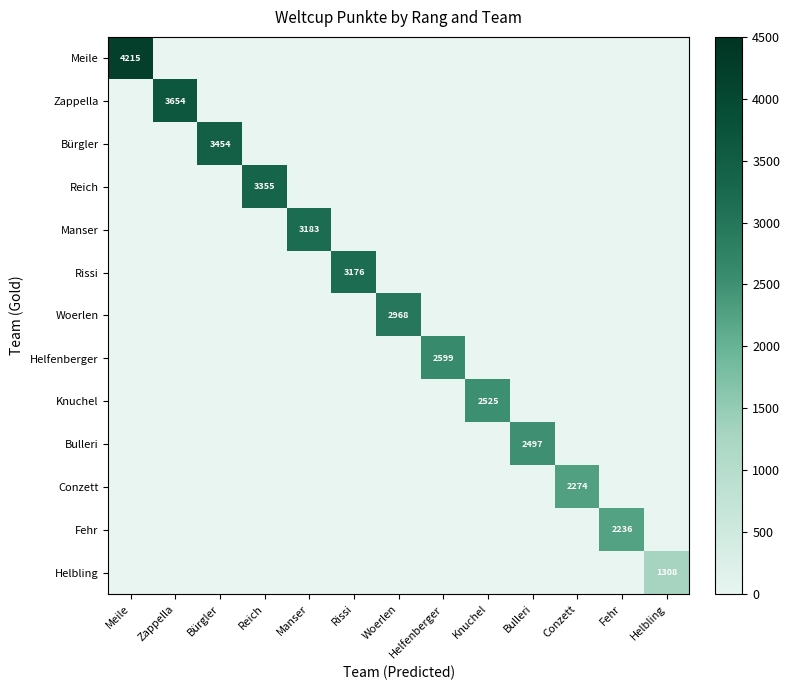

True or false: Bulleri has a value of 4373 at Bulleri.

False